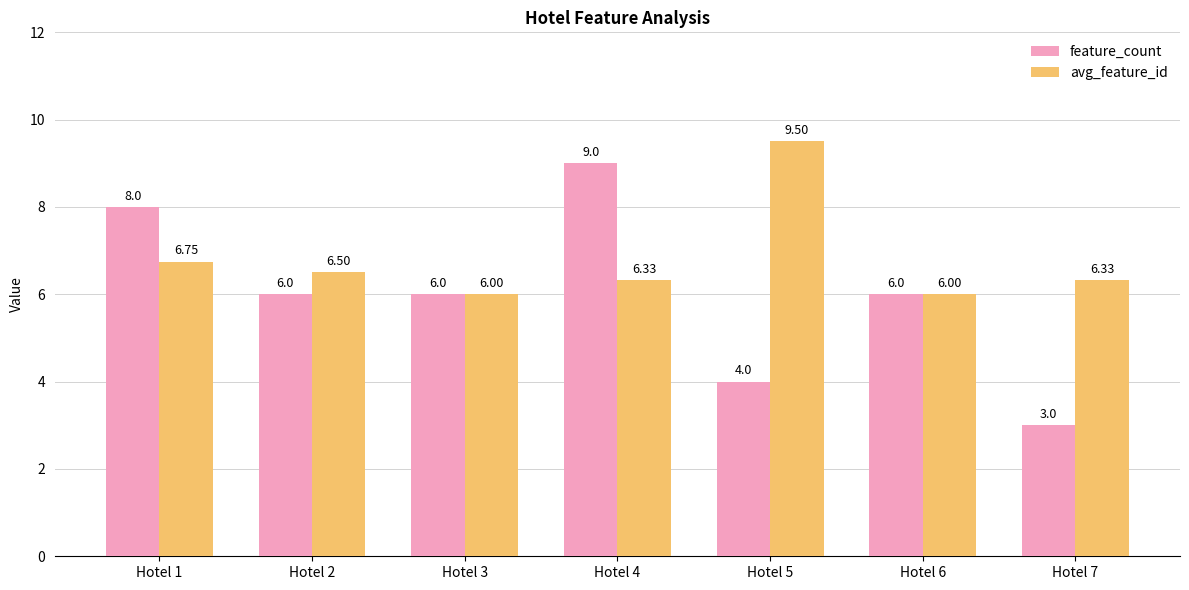

What is the difference between the maximum and minimum values in the avg_feature_id series?

3.5